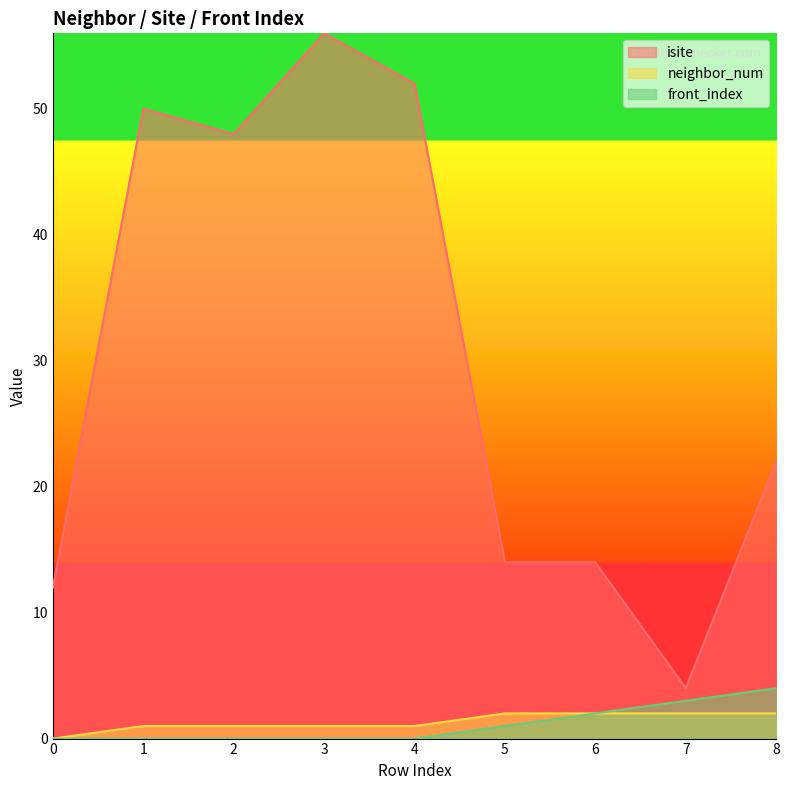

True or false: neighbor_num and isite intersect in this chart.

False